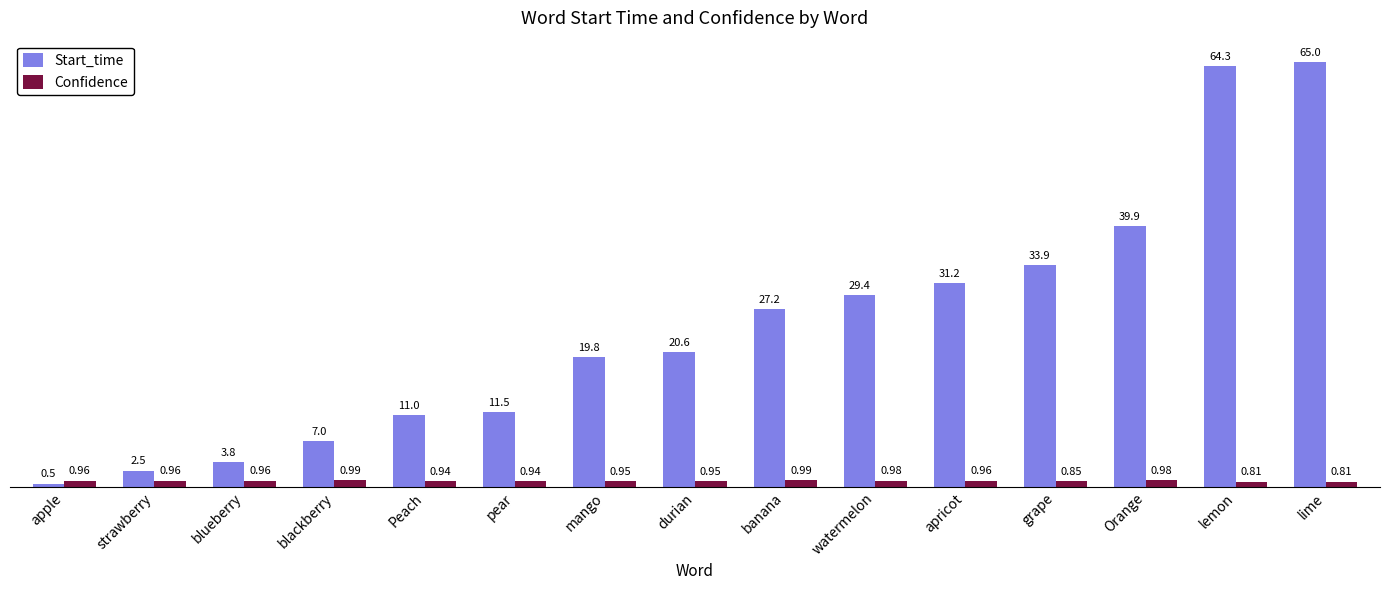

At durian, list the series in order from largest to smallest.

Start_time, Confidence